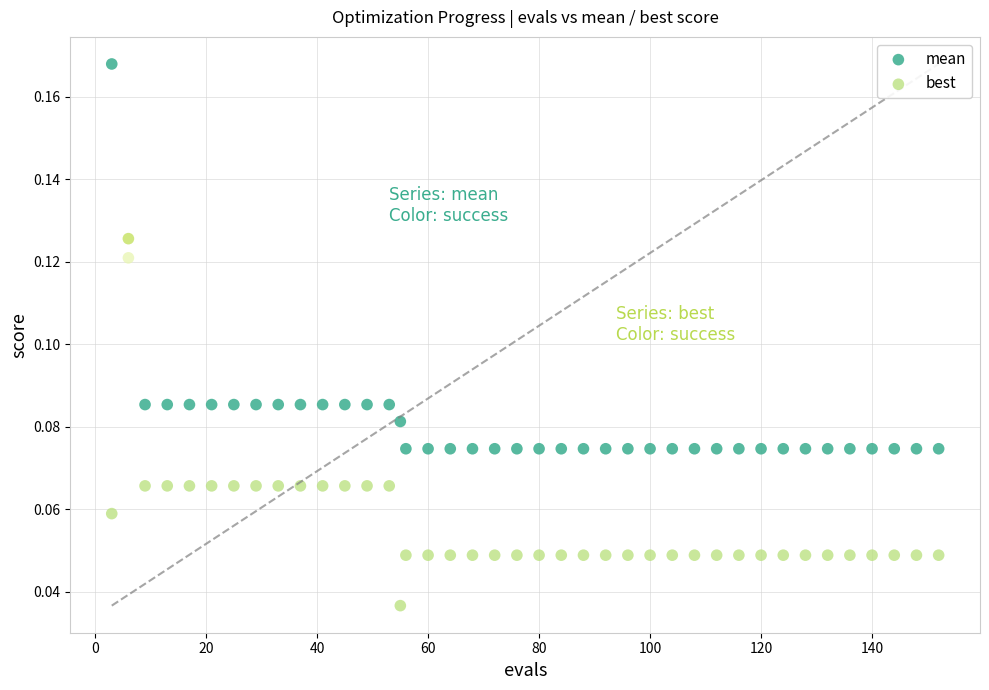

Which series has the widest spread of Y values?

mean